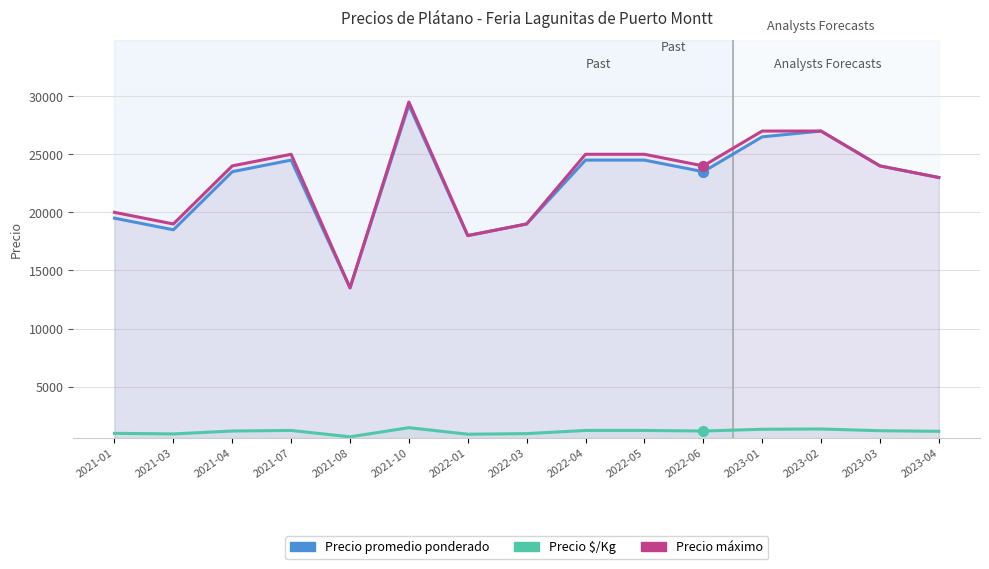

Which series contains the highest Y value?

Precio máximo